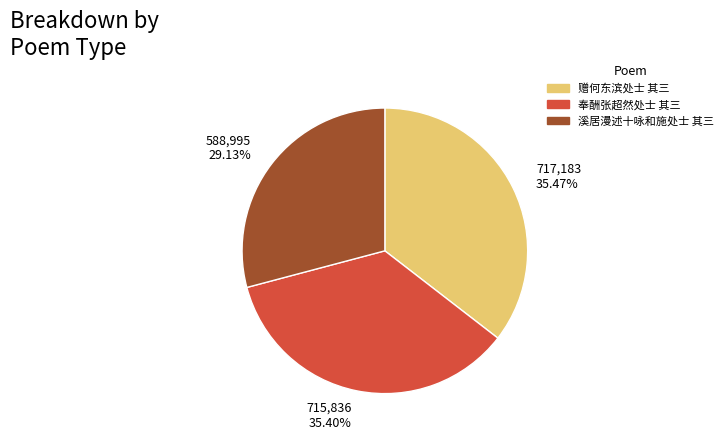

Is the sum of 588,995 29.13% and 717,183 35.47% greater than half?

Yes